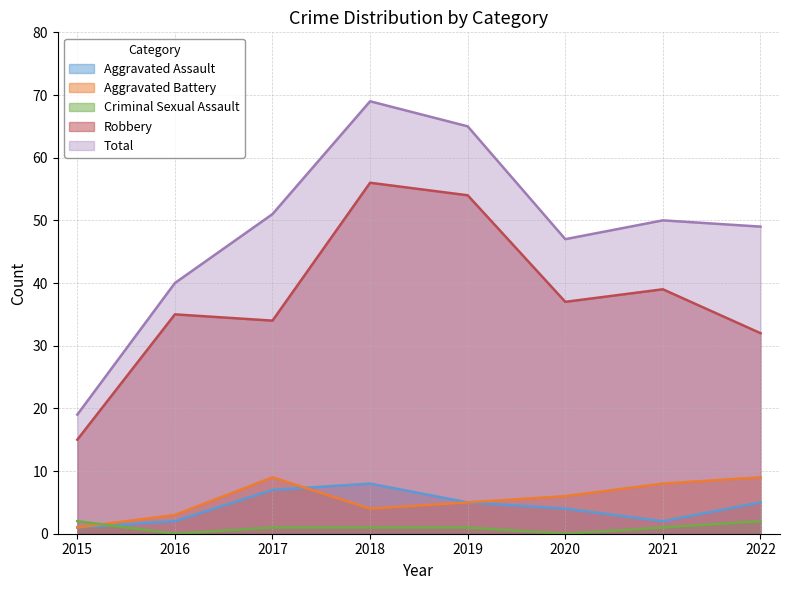

What are all the series names shown in the legend?

Aggravated Assault, Aggravated Battery, Criminal Sexual Assault, Robbery, Total